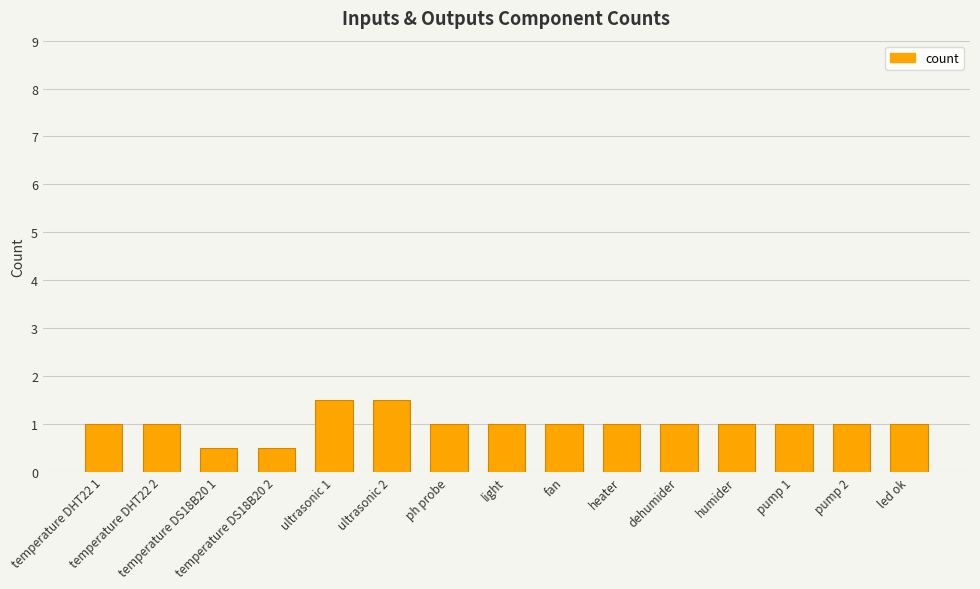

What is the label of the 4th bar from the left?

temperature DS18B20 2